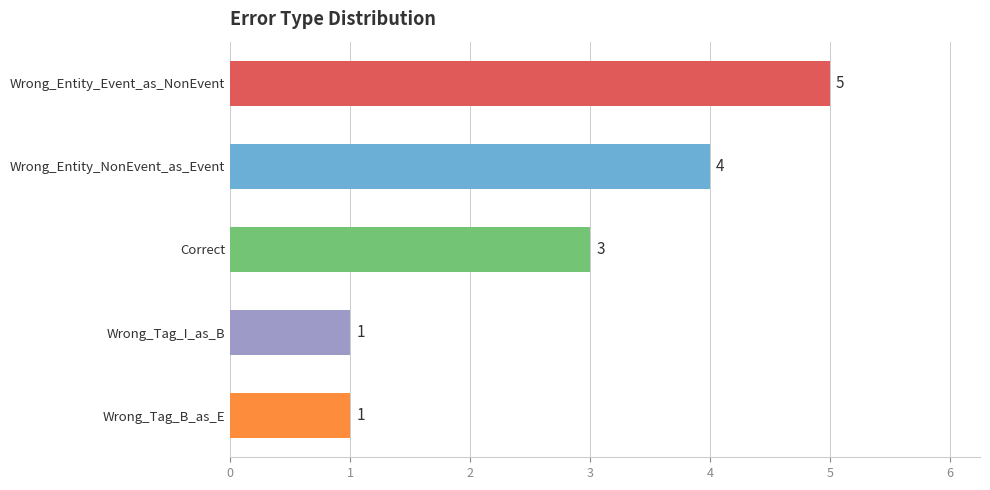

Which has a higher value, Wrong_Entity_Event_as_NonEvent or Wrong_Tag_B_as_E?

Wrong_Entity_Event_as_NonEvent